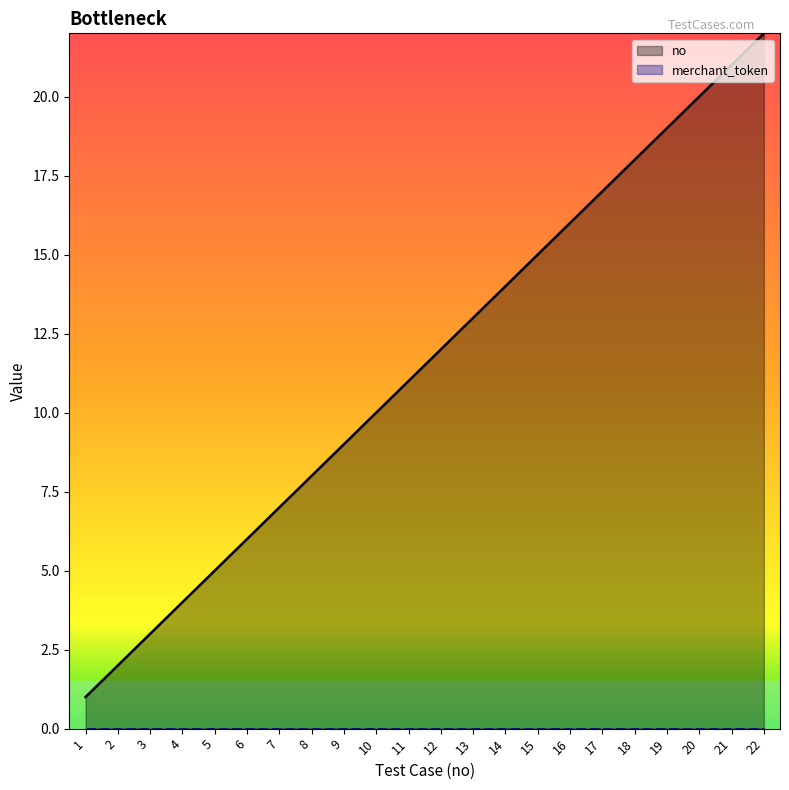

True or false: the data shows 35 at 21.

False